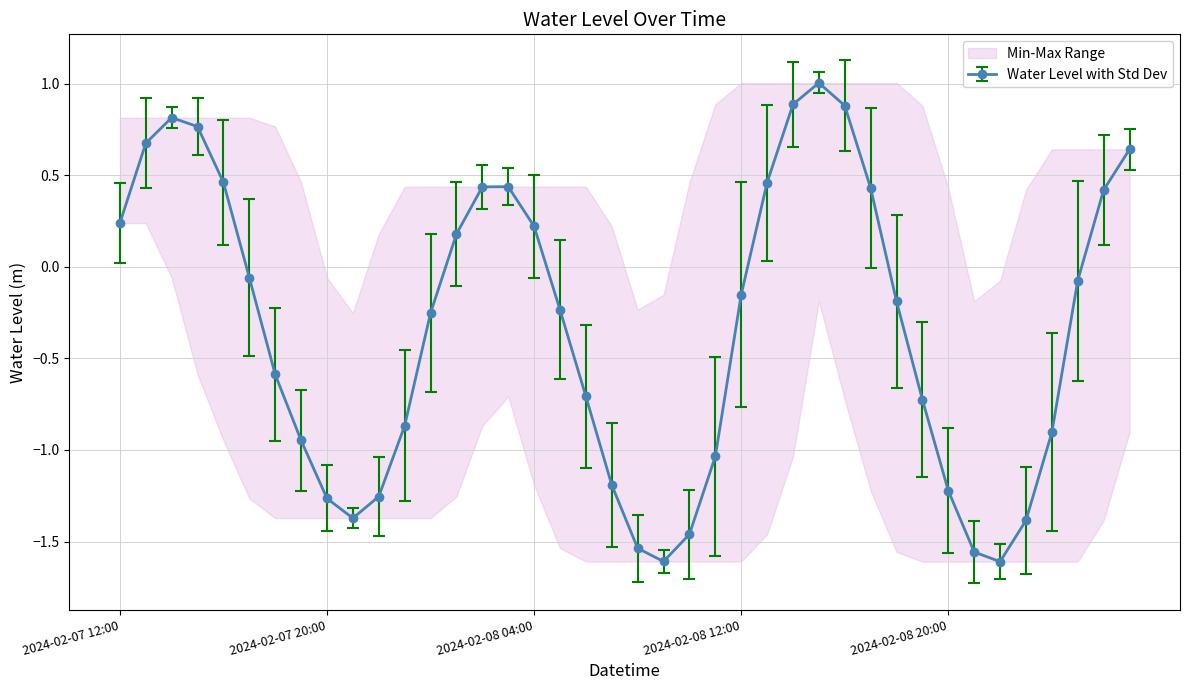

Reading right to left, transcribe all the data shown in this chart.

0.6	0.4	-0.1	-0.9	-1.4	-1.6	-1.6	-1.2	-0.7	-0.2	0.4	0.9	1.0	0.9	0.5	-0.2	-1.0	-1.5	-1.6	-1.5	-1.2	-0.7	-0.2	0.2	0.4	0.4	0.2	-0.3	-0.9	-1.3	-1.4	-1.3	-0.9	-0.6	-0.1	0.5	0.8	0.8	0.7	0.2